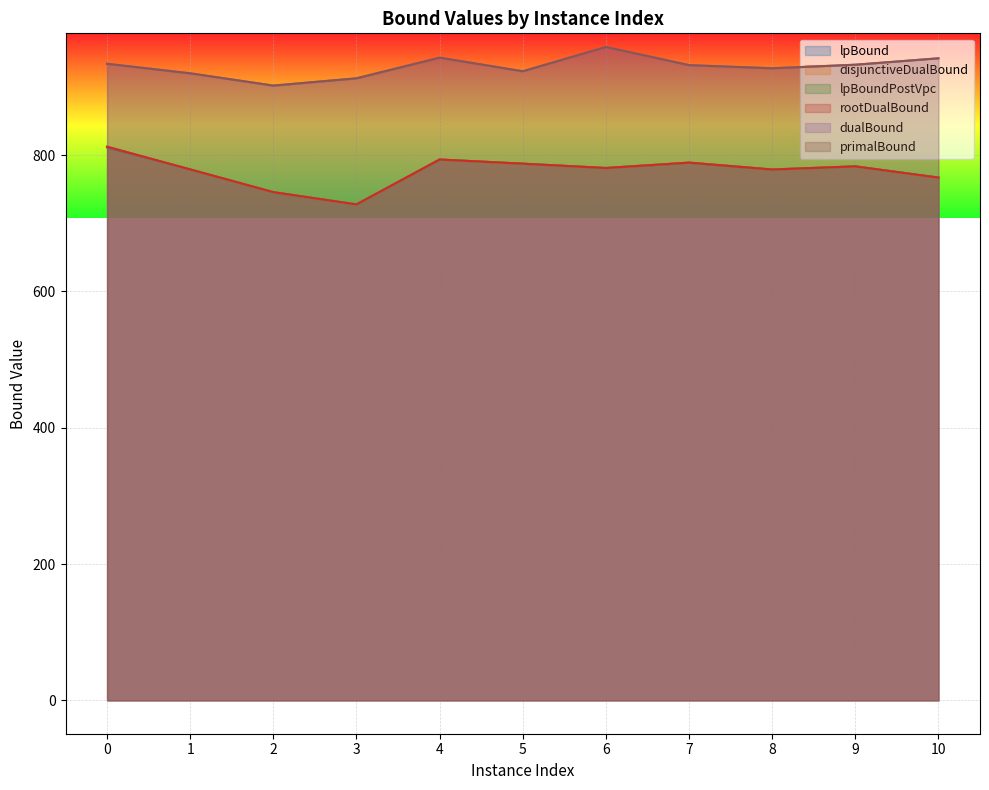

Which series has the widest spread of values?

disjunctiveDualBound